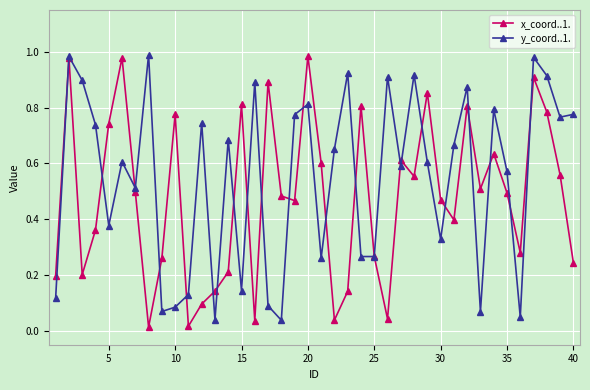

At how many categories does at least one series exceed 0?

40